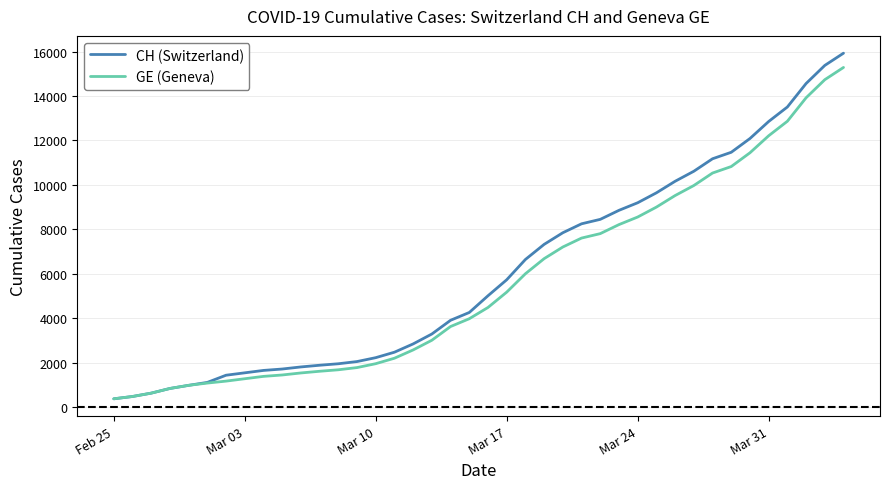

Which series has the widest spread of values?

CH (Switzerland)